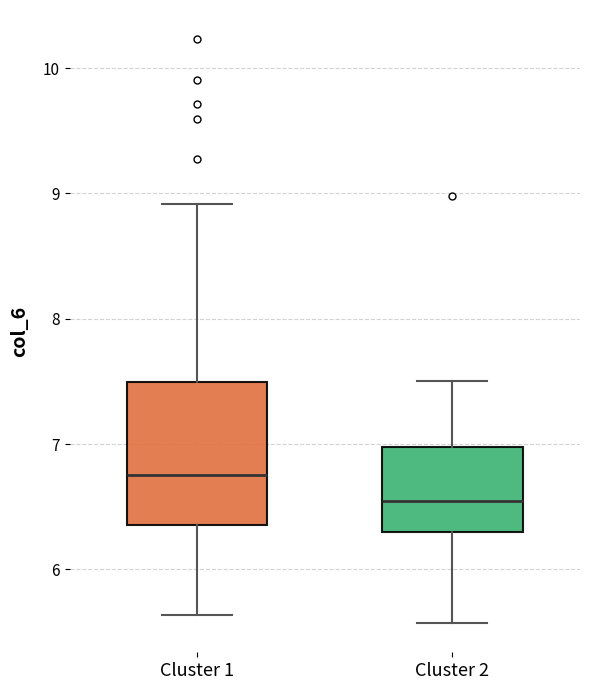

Reading left to right, transcribe this box plot: for each box, give where its median line is, the range the box spans, and where its two whiskers end, as read against the y-axis. The values are not printed on the chart, so give them approximately, as read against the axis.

Cluster 1: median 6.8, box 6.4 to 7.5, whiskers 5.6 to 8.9
Cluster 2: median 6.5, box 6.3 to 7.0, whiskers 5.6 to 7.5